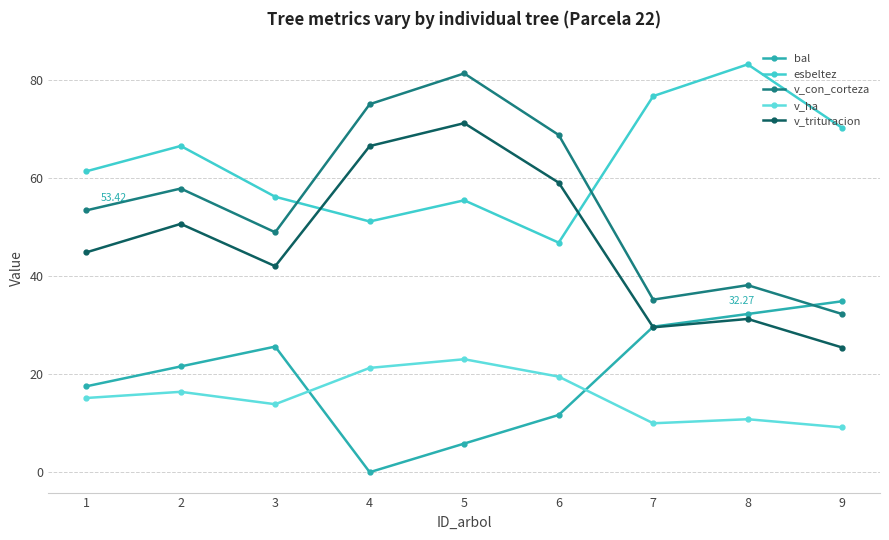

Between 5 and 7, which series saw the biggest shift?

v_con_corteza